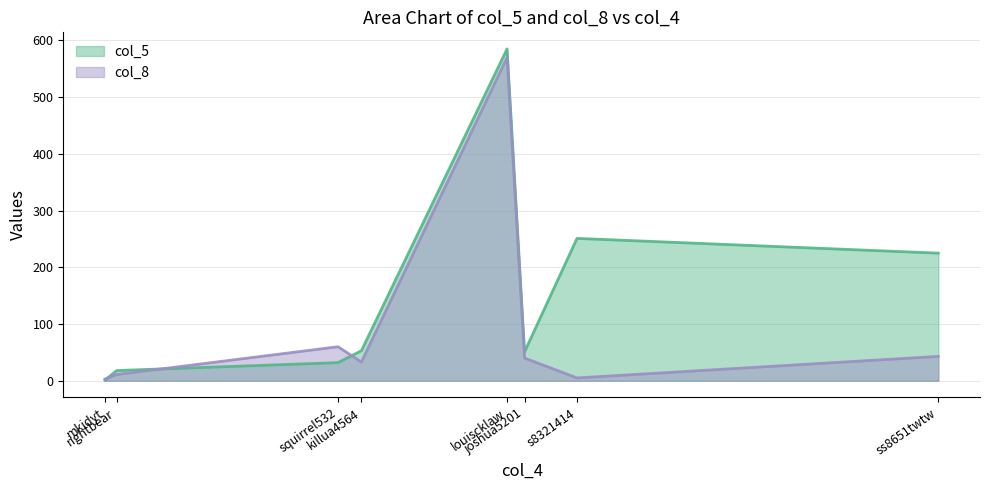

True or false: col_5 has a value of 1 at mkidyt.

True